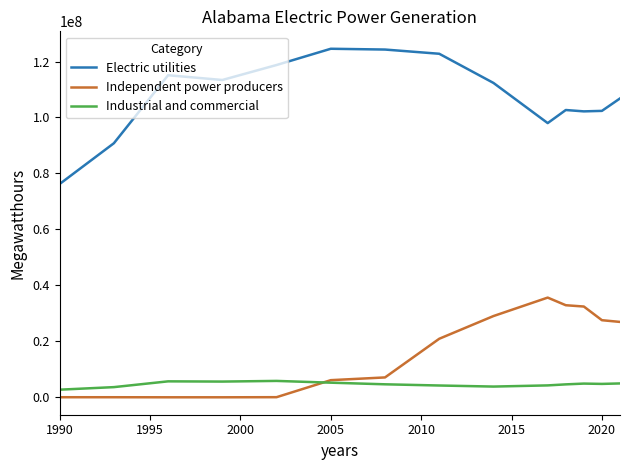

True or false: Independent power producers and Electric utilities intersect in this chart.

False